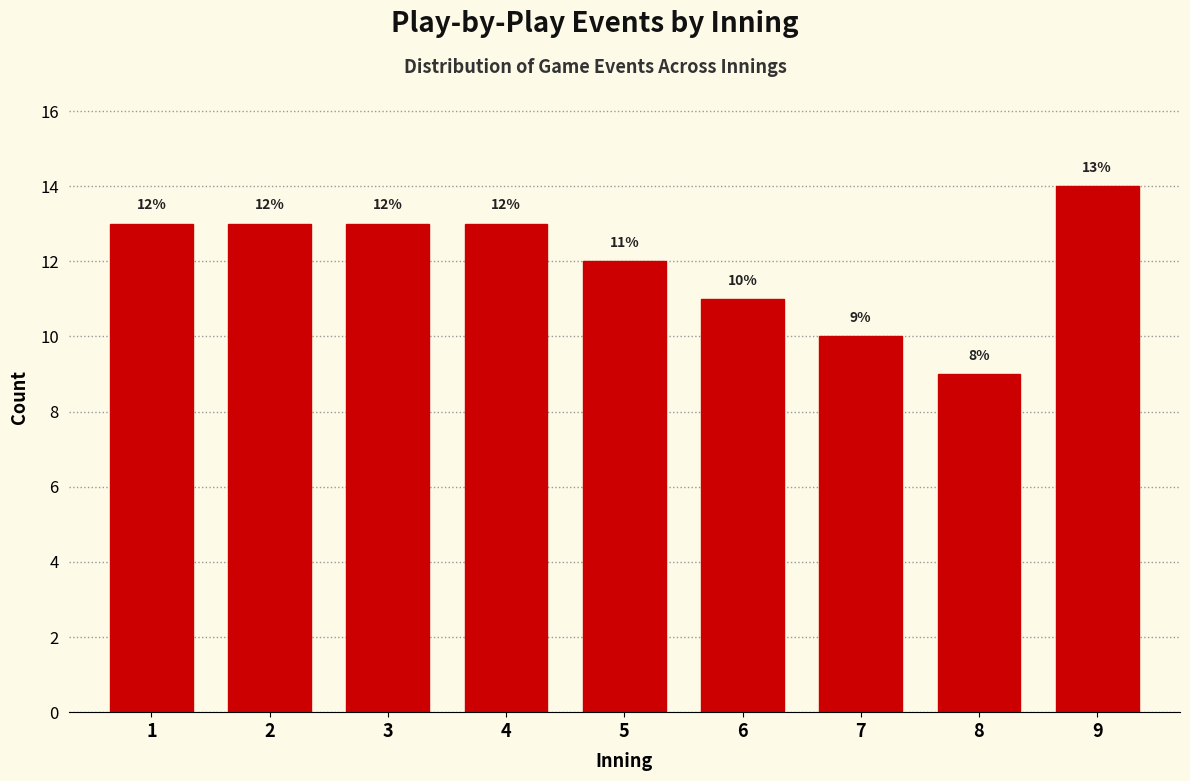

Reading left to right, what are all the values shown in this chart?

13	13	13	13	12	11	10	9	14